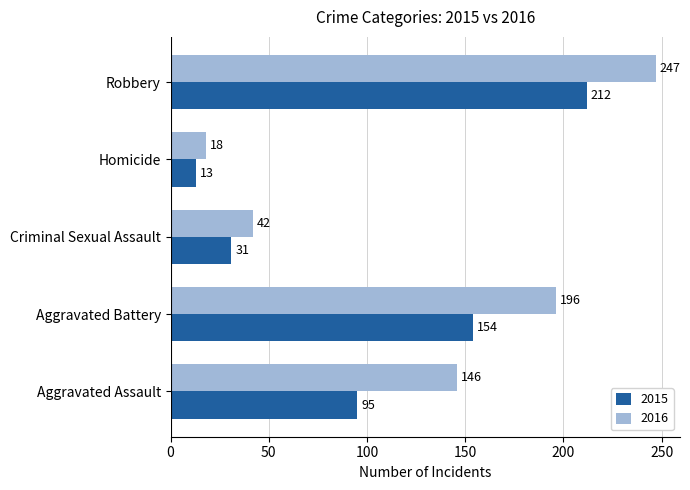

The value of 2015 at Aggravated Battery is 154. True or false?

True